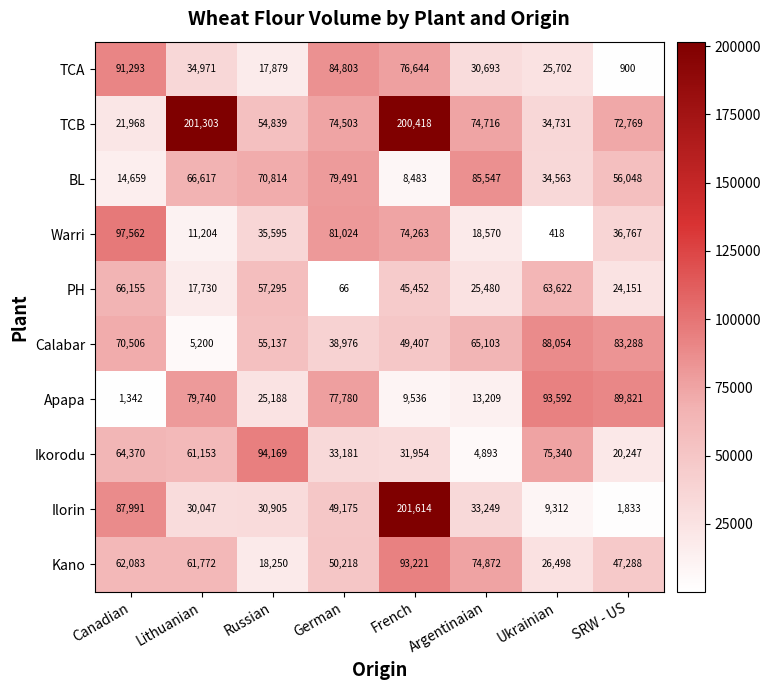

What is the total value across all series at German?

569217